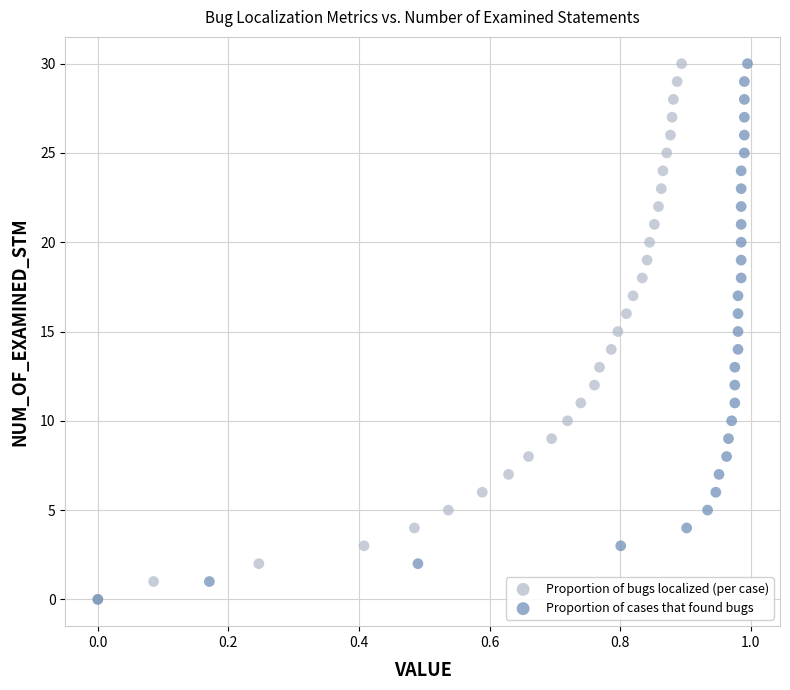

What are all the series names shown in the legend?

Proportion of bugs localized (per case), Proportion of cases that found bugs